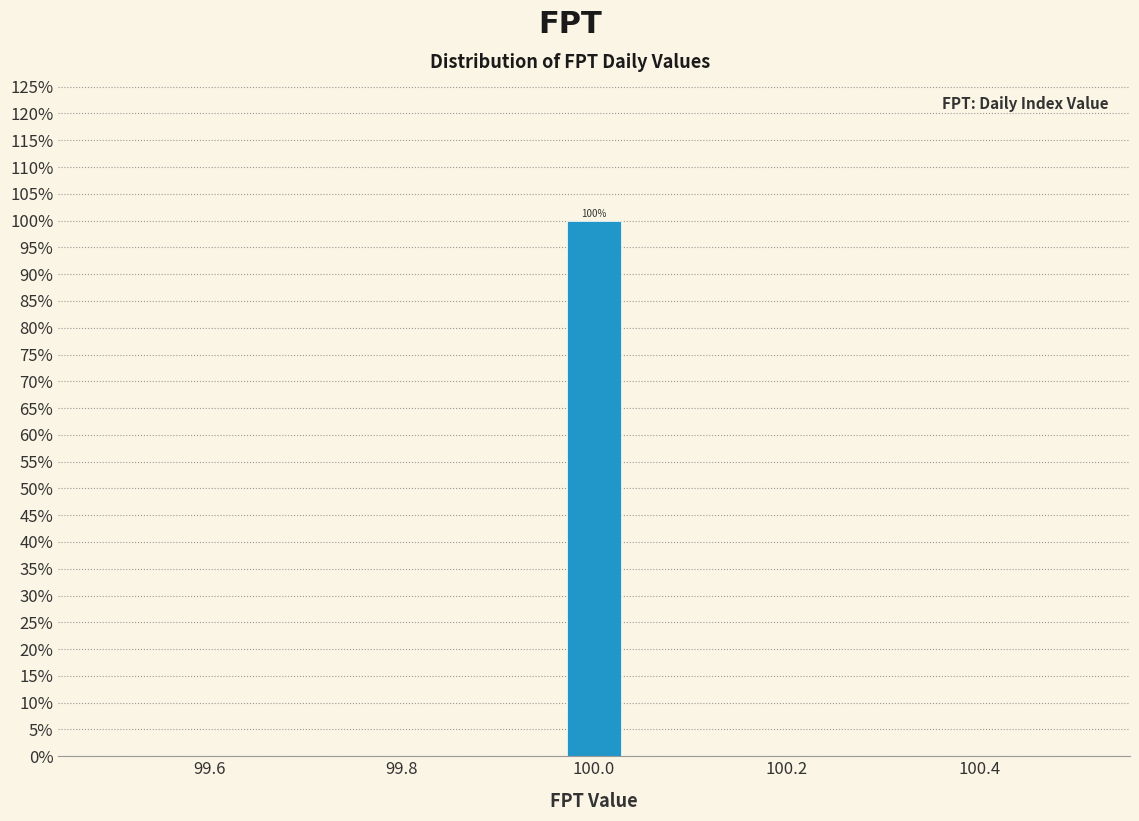

Around what value on the x-axis is the tallest bar? Give the approximate position of its centre, as read against the axis.

100.00